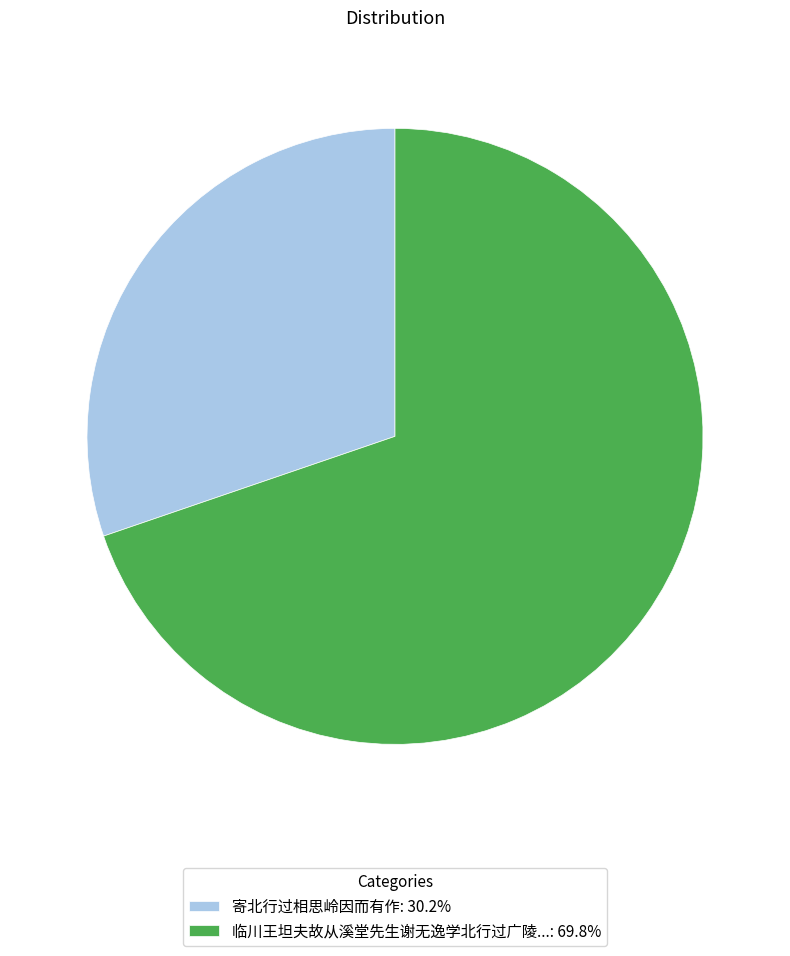

Does 寄北行过相思岭因而有作: 30.2% represent more than half of the total?

No